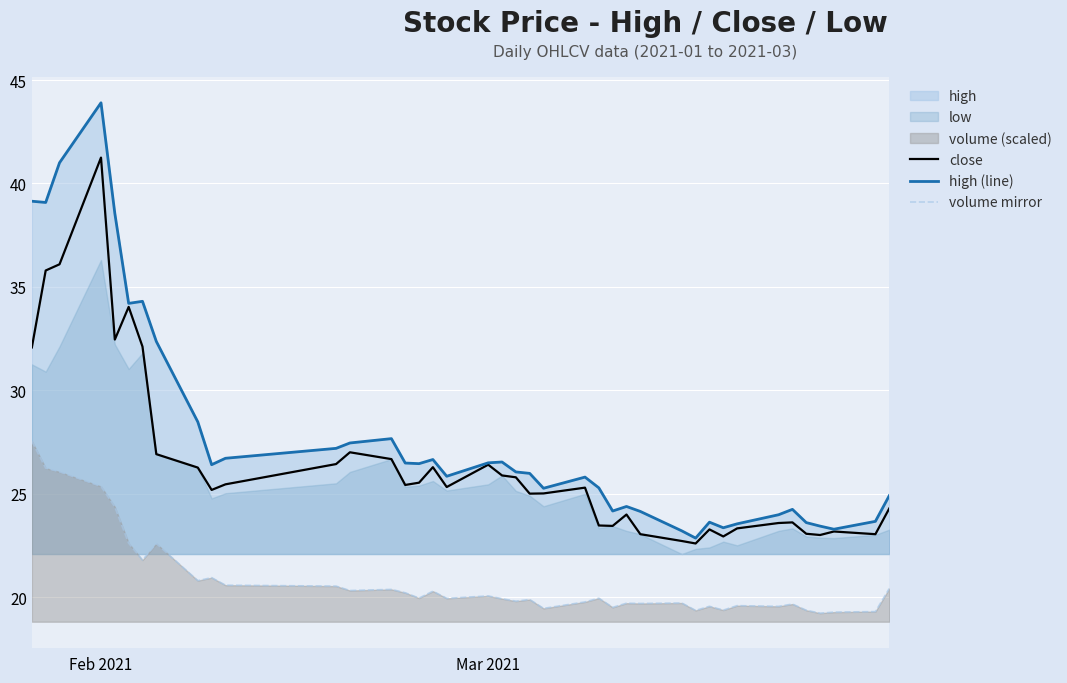

What is the minimum value for close?

22.6